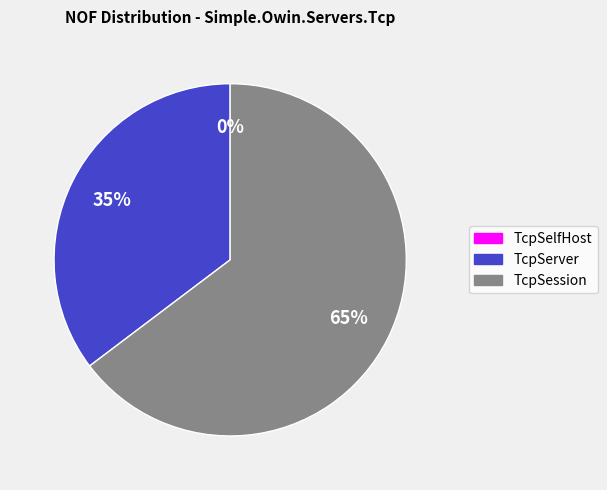

What percentage is the TcpServer slice, to the nearest percent?

35%